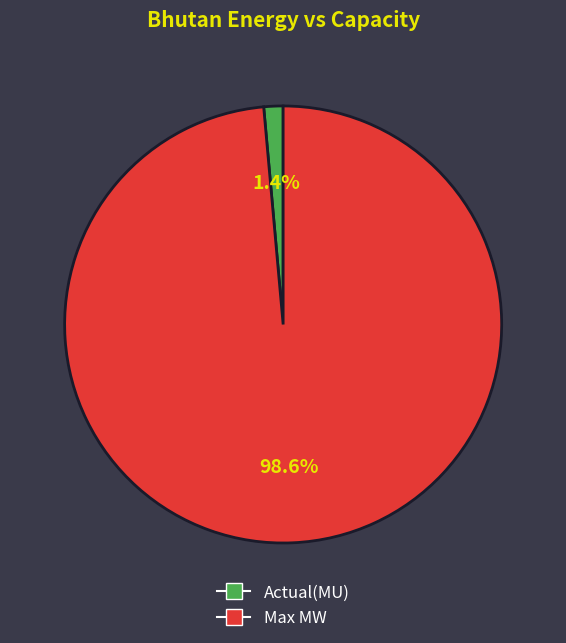

What percentage is the Actual(MU) slice, to the nearest percent?

1%